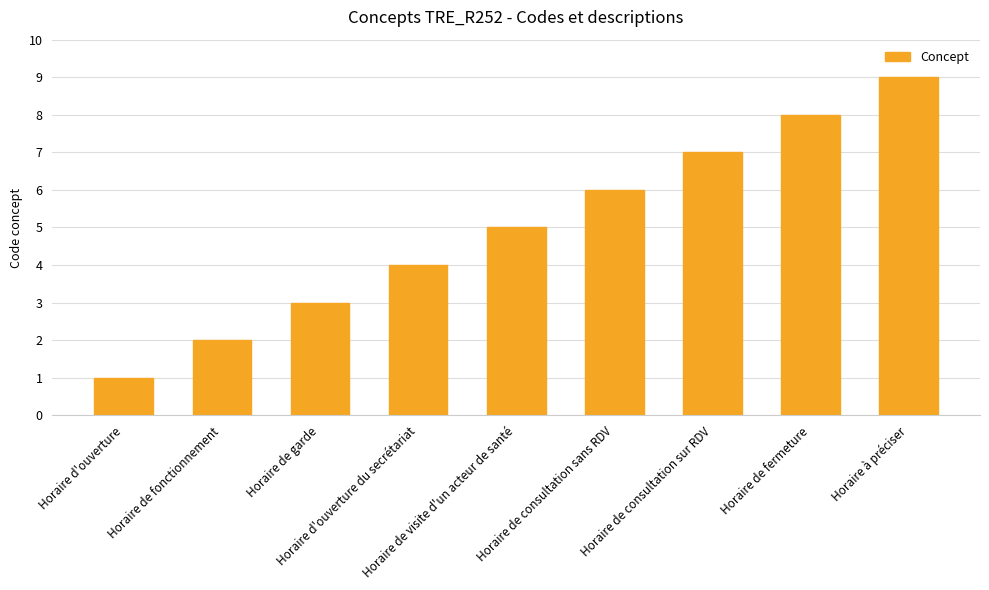

Rank the categories by value from highest to lowest.

Horaire à préciser, Horaire de fermeture, Horaire de consultation sur RDV, Horaire de consultation sans RDV, Horaire de visite d'un acteur de santé, Horaire d'ouverture du secrétariat, Horaire de garde, Horaire de fonctionnement, Horaire d'ouverture